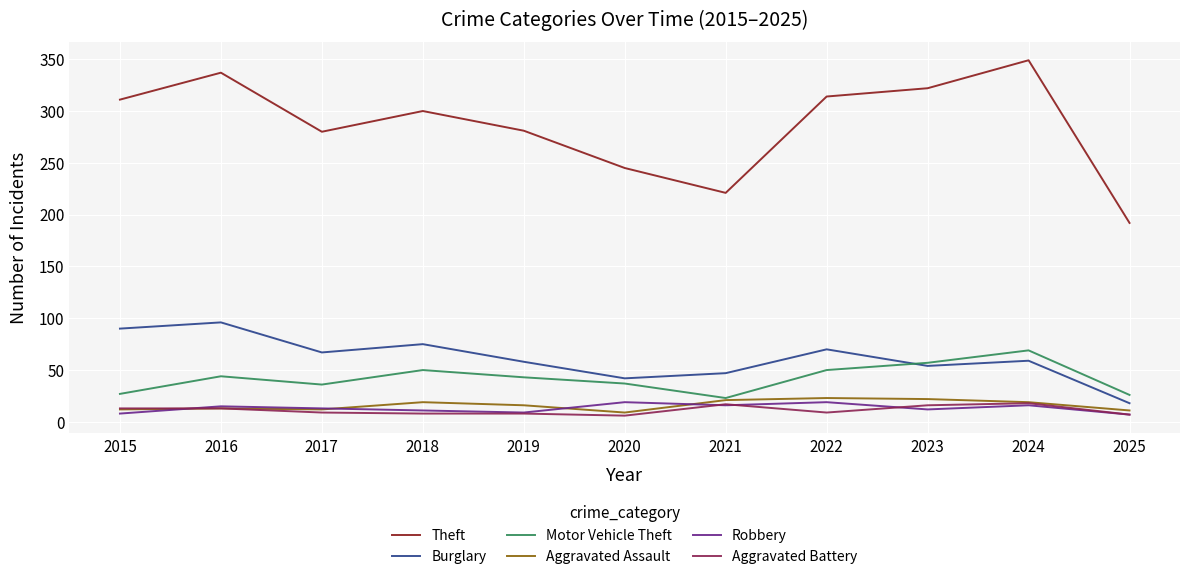

Is it true that Burglary equals 97 at 2019?

False